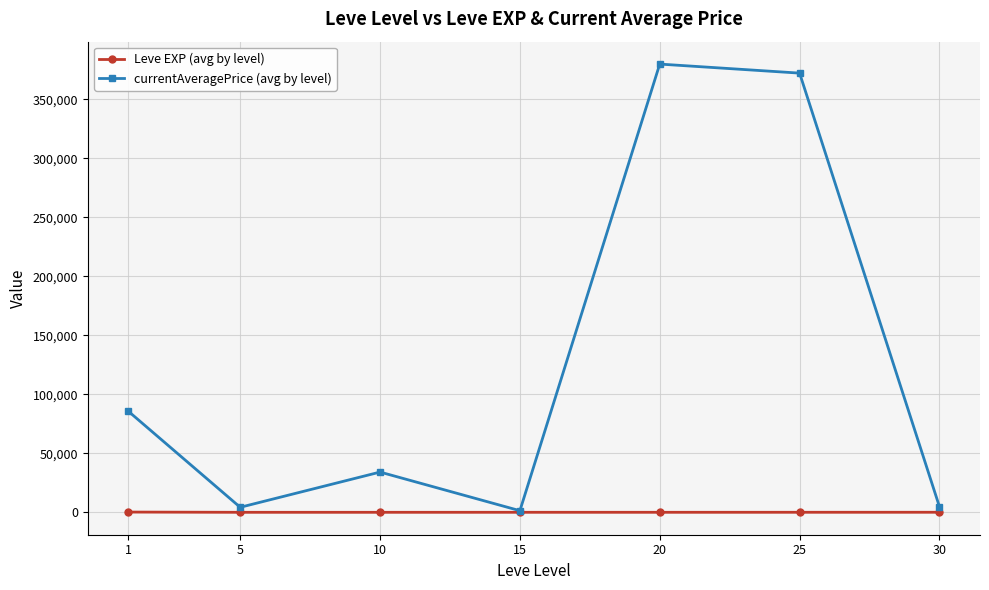

Which series has the largest total across all categories?

currentAveragePrice (avg by level)